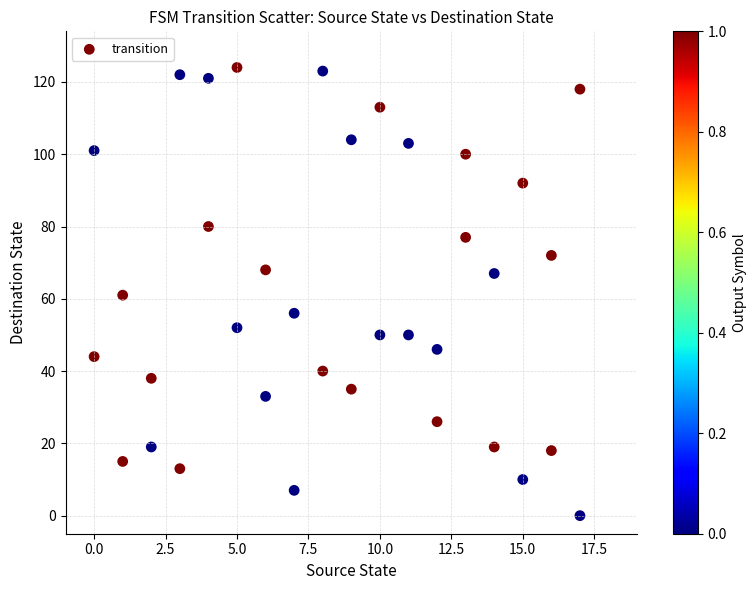

What is the range of X values (max minus min)?

17